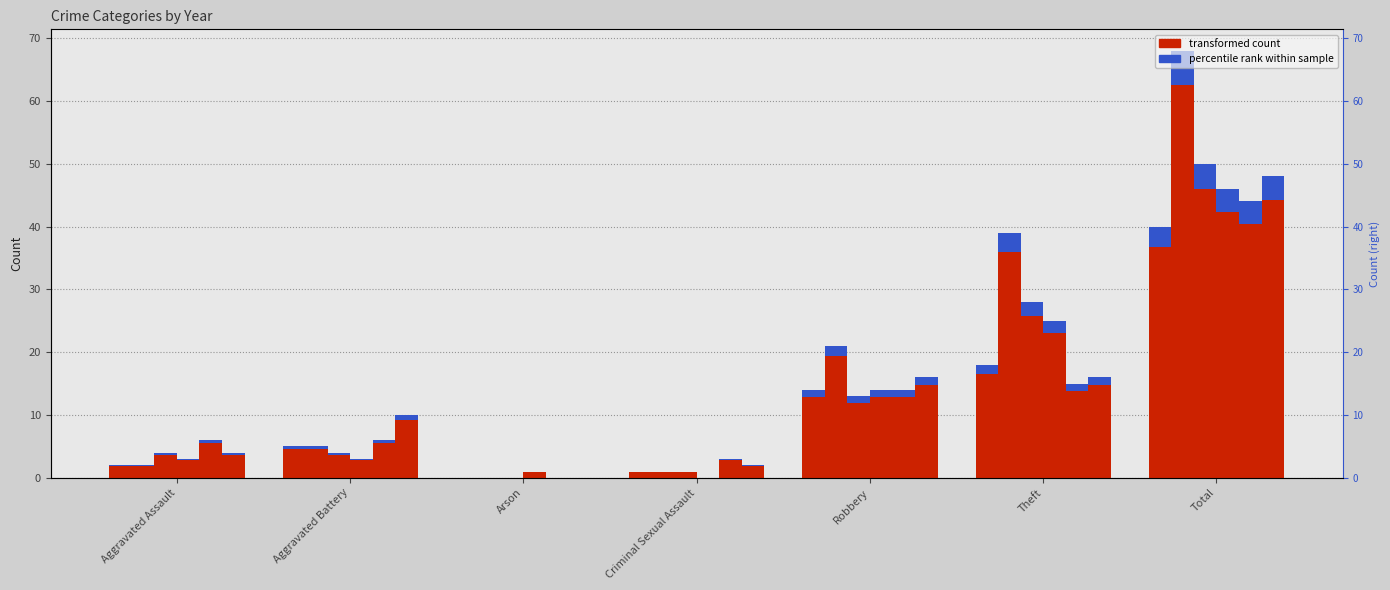

What is the difference between the highest and lowest values at Aggravated Assault?

4